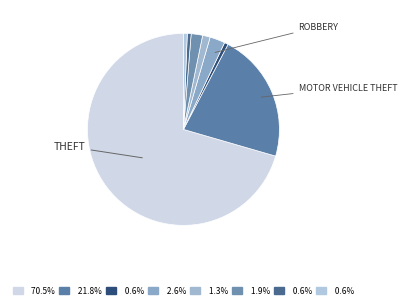

How many segments does this pie chart have?

8